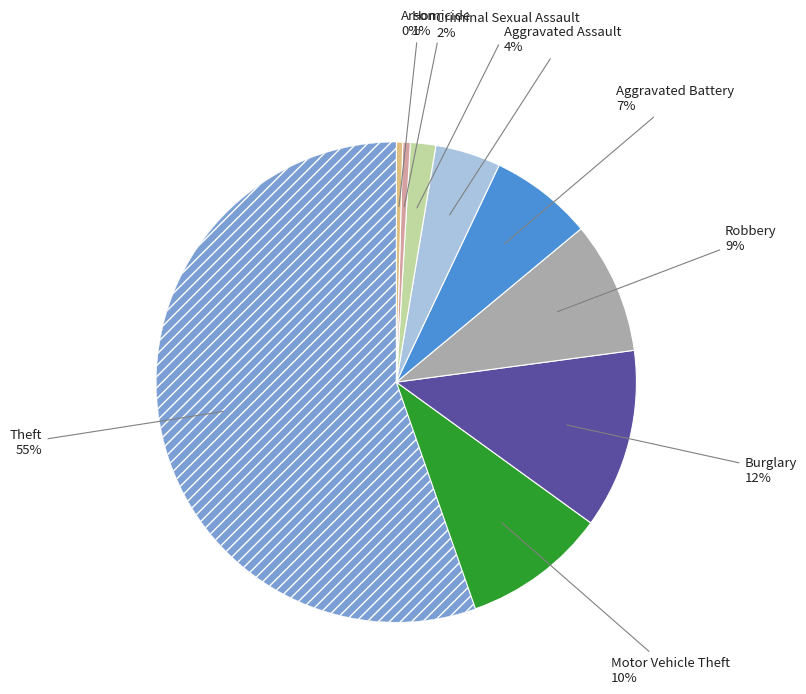

Is there a majority slice in this chart?

Yes